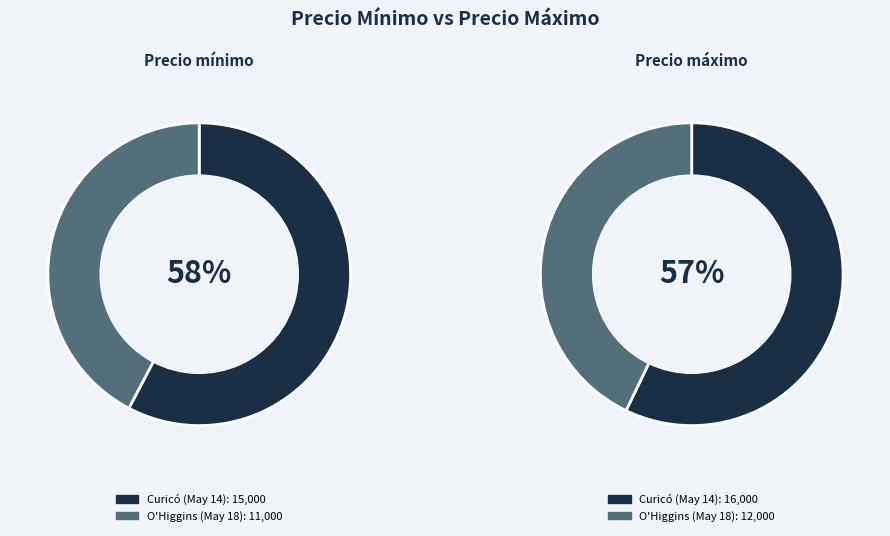

What portion of the pie excludes 15000?

42.3%